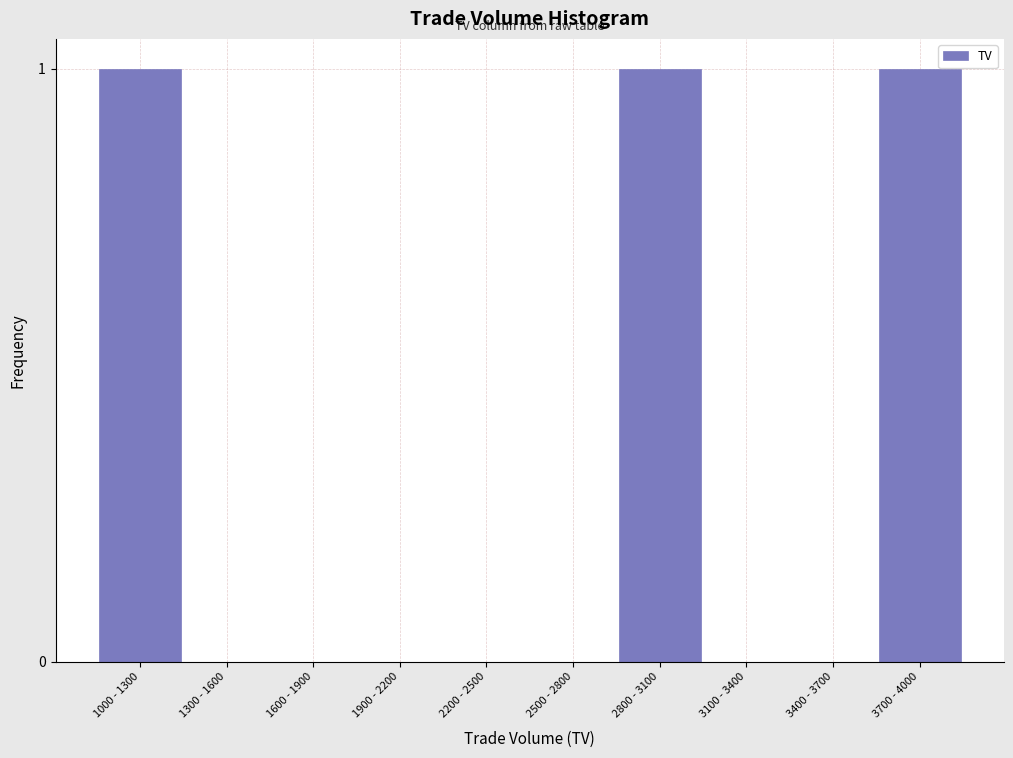

Reading left to right, list all the values displayed in this chart.

1000 - 1300=1	1300 - 1600=0	1600 - 1900=0	1900 - 2200=0	2200 - 2500=0	2500 - 2800=0	2800 - 3100=1	3100 - 3400=0	3400 - 3700=0	3700 - 4000=1